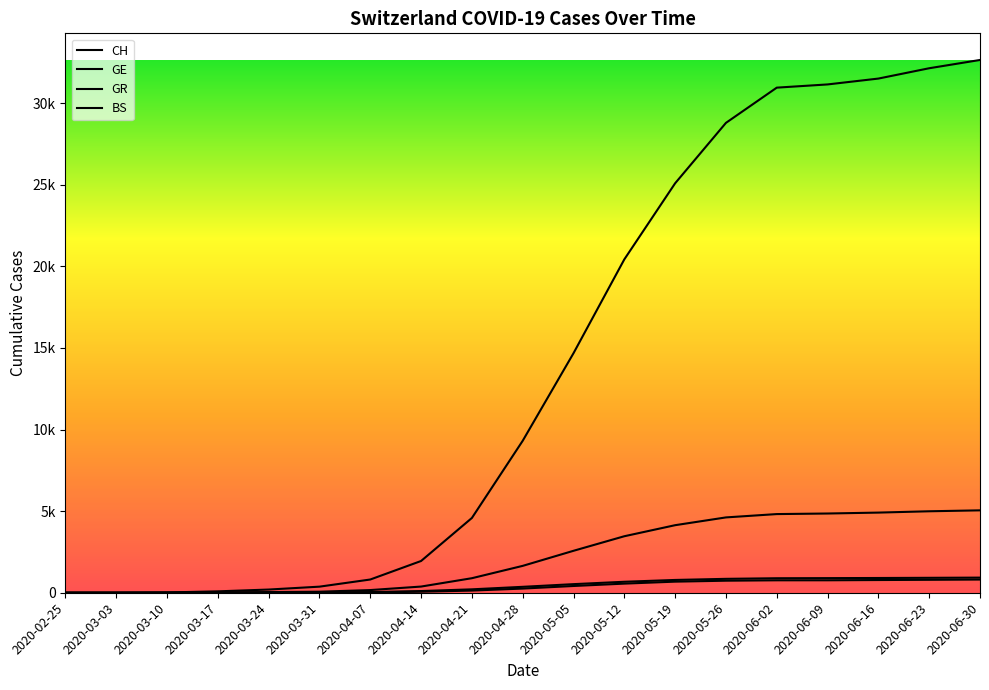

Is this an area chart (filled region under the line)?

No